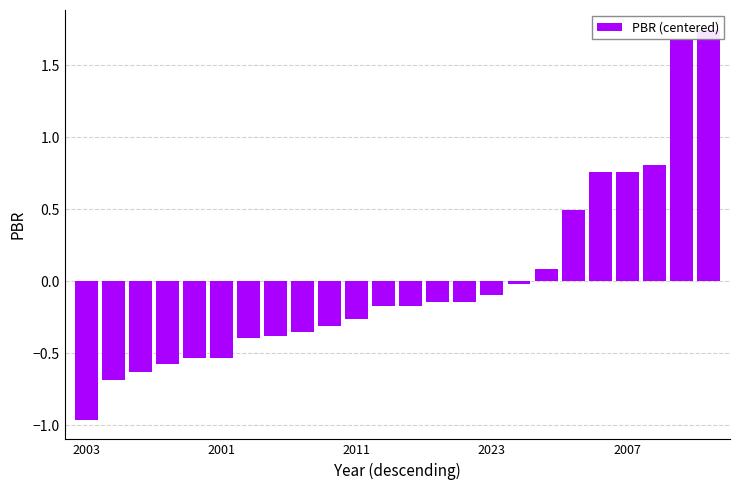

How many data points are less than 0?

17